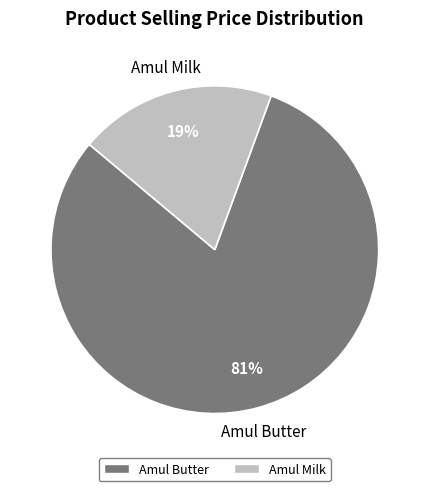

What is the ratio of the value at Amul Milk to the value at Amul Butter?

0.2